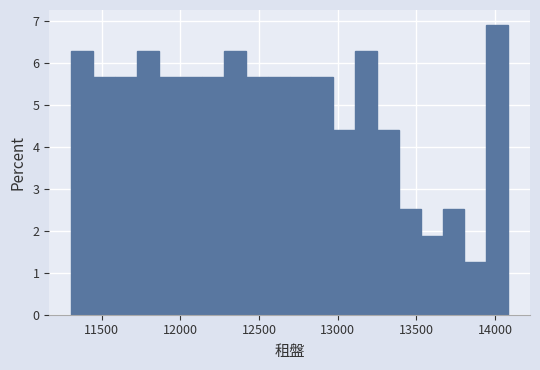

Read against the x-axis, roughly where is the centre of the tallest bar?

14000